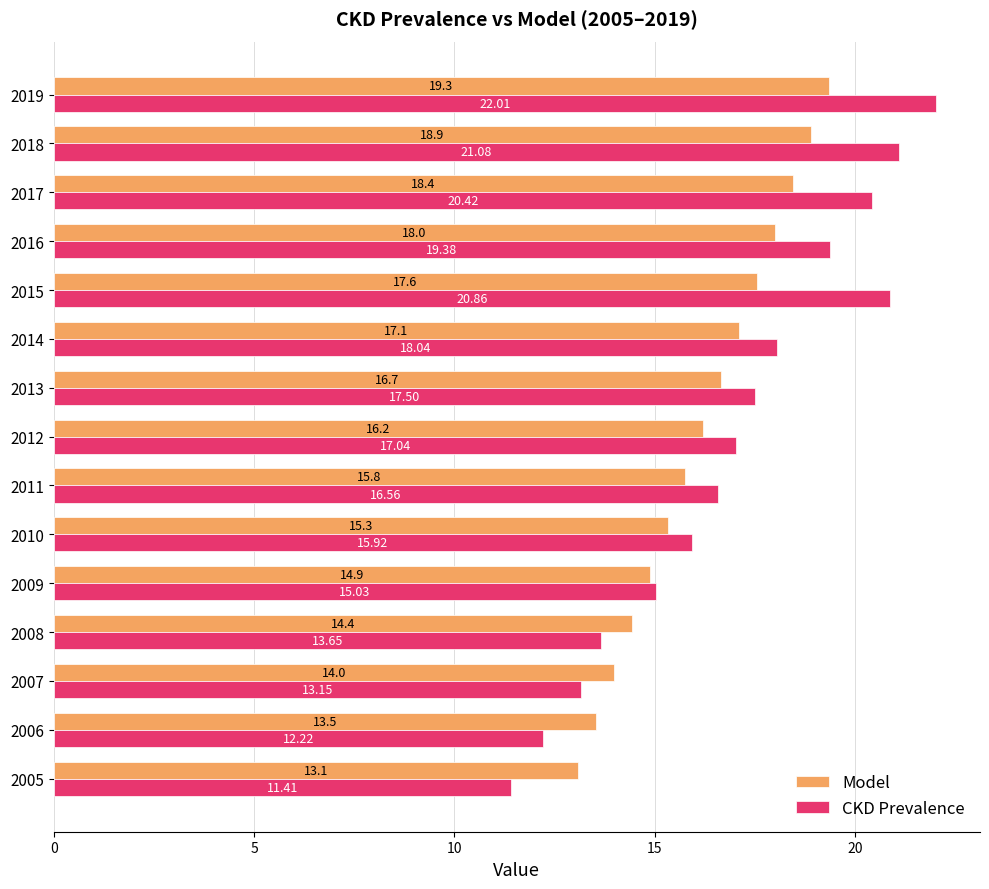

List the series in order of their overall mean, lowest first.

Model, CKD Prevalence